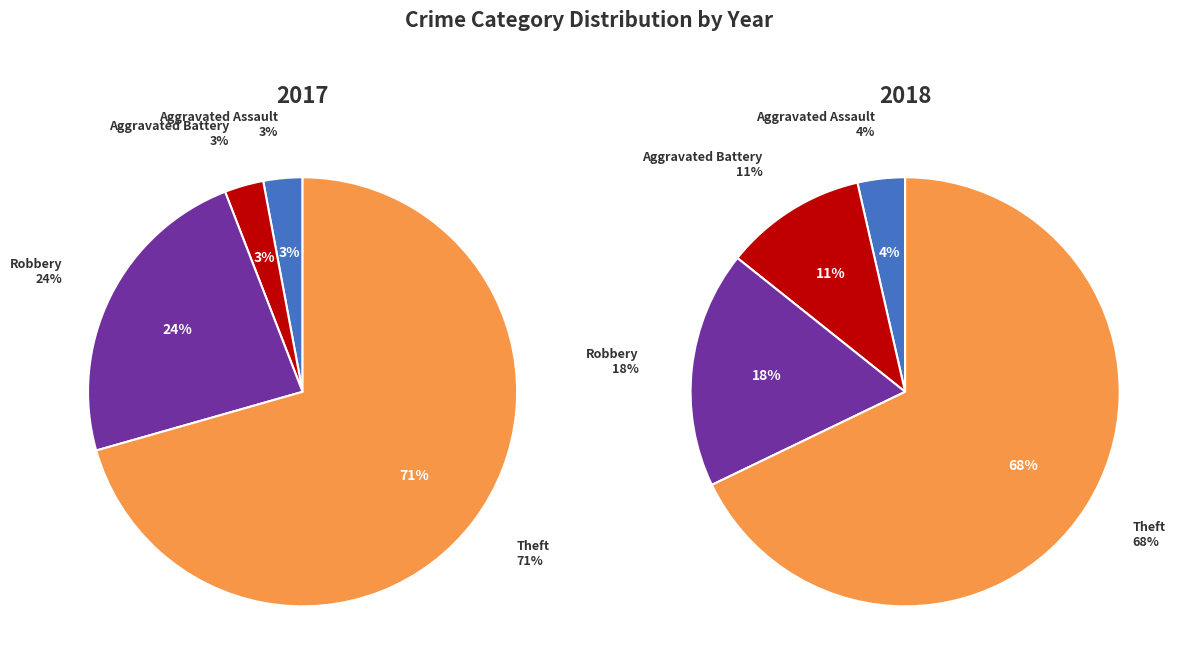

Is the sum of 2 and 3 greater than half?

Yes